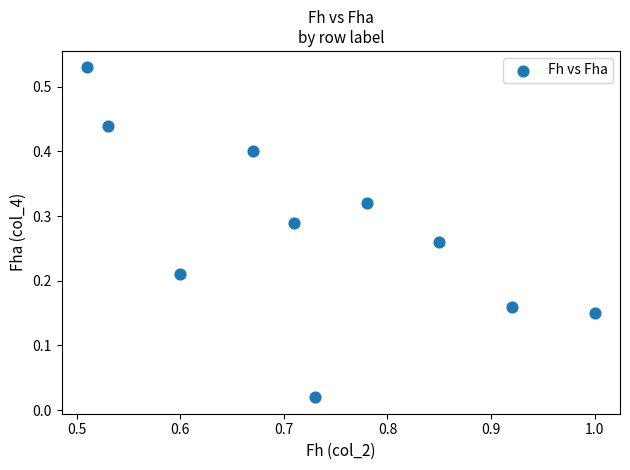

What is the average X value?

0.7